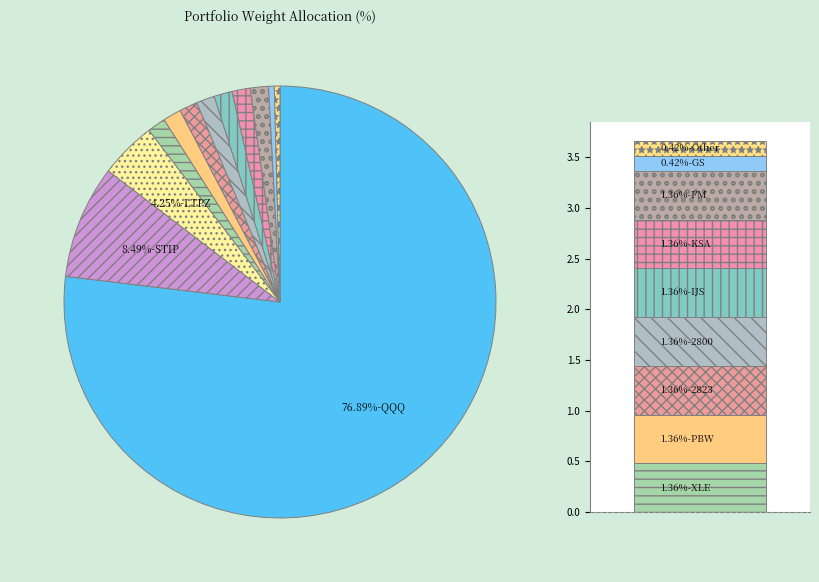

Is there a majority slice in this chart?

Yes